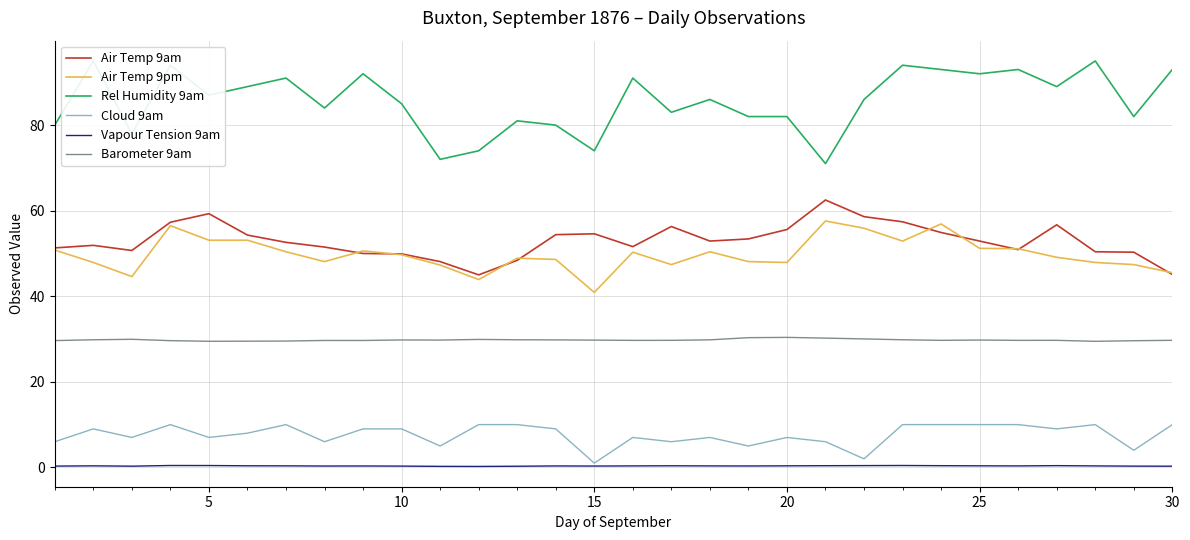

What is the value of the Rel Humidity 9am point at the 6th from the left?

89.0